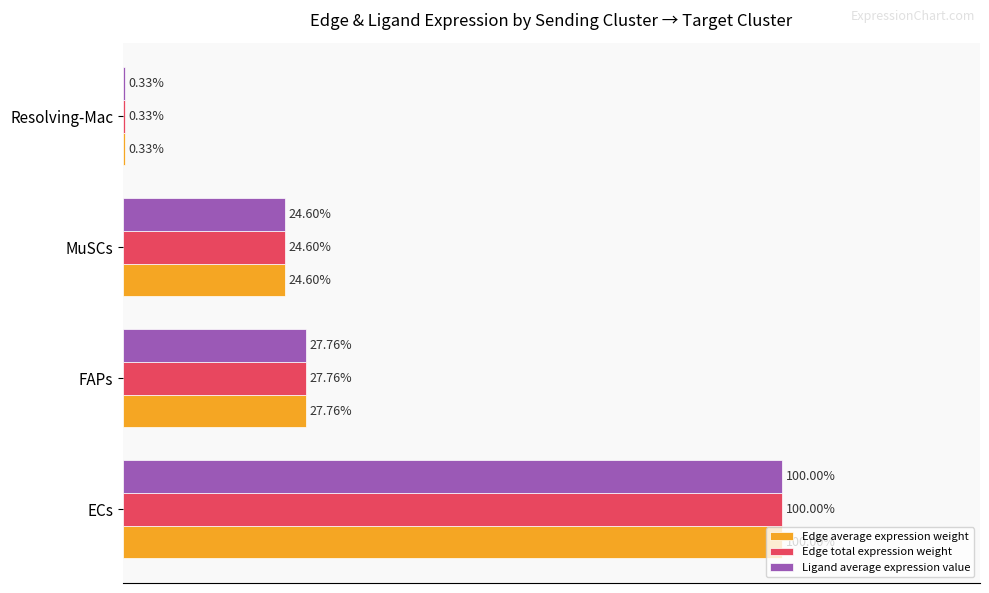

At which category is the sum across all series the highest?

ECs